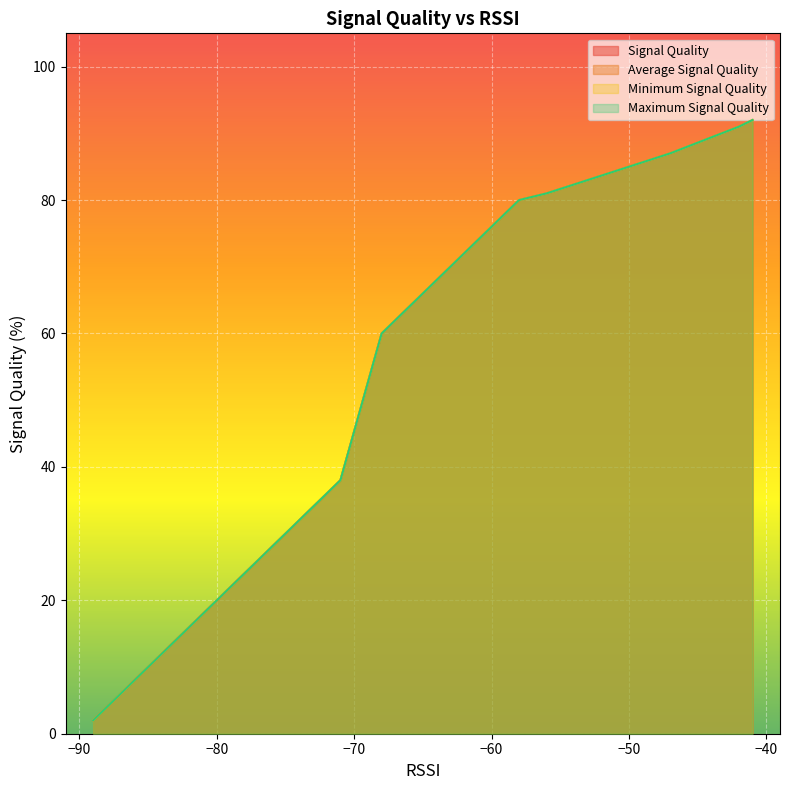

True or false: Signal Quality has a value of 125 at −80.

False